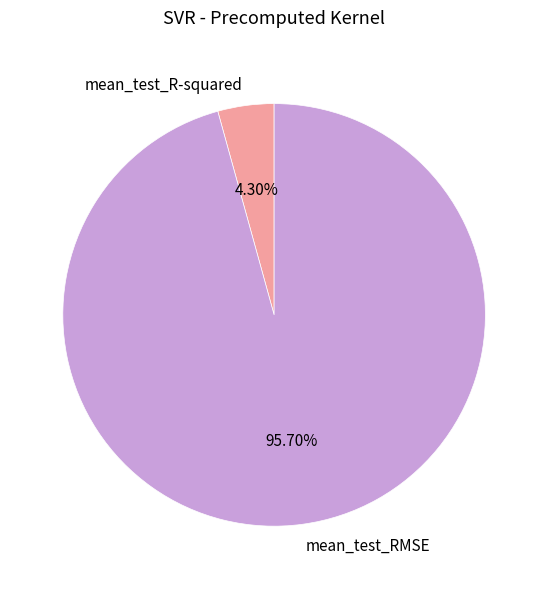

What percentage is NOT represented by mean_test_RMSE?

4.3%